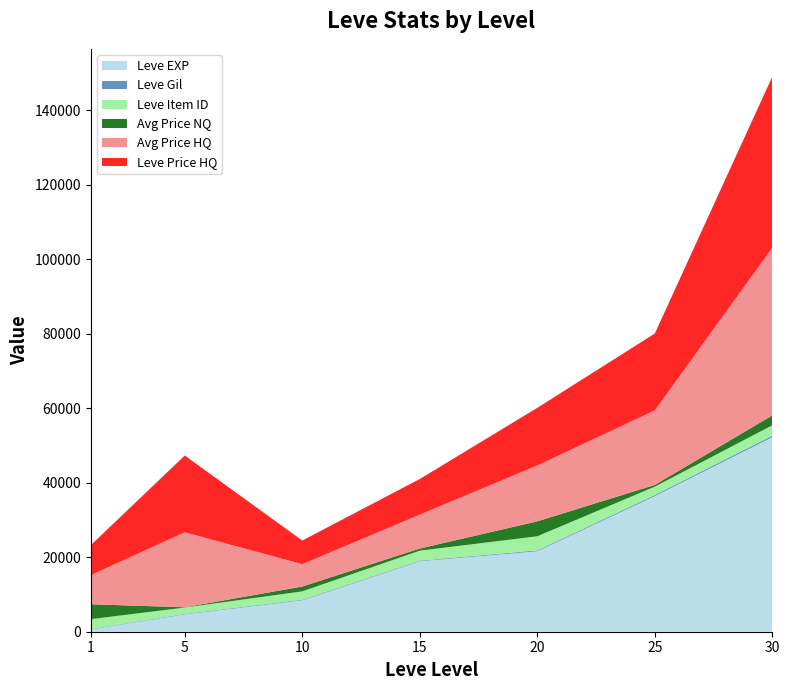

What is the highest value of the Leve EXP series?

52220